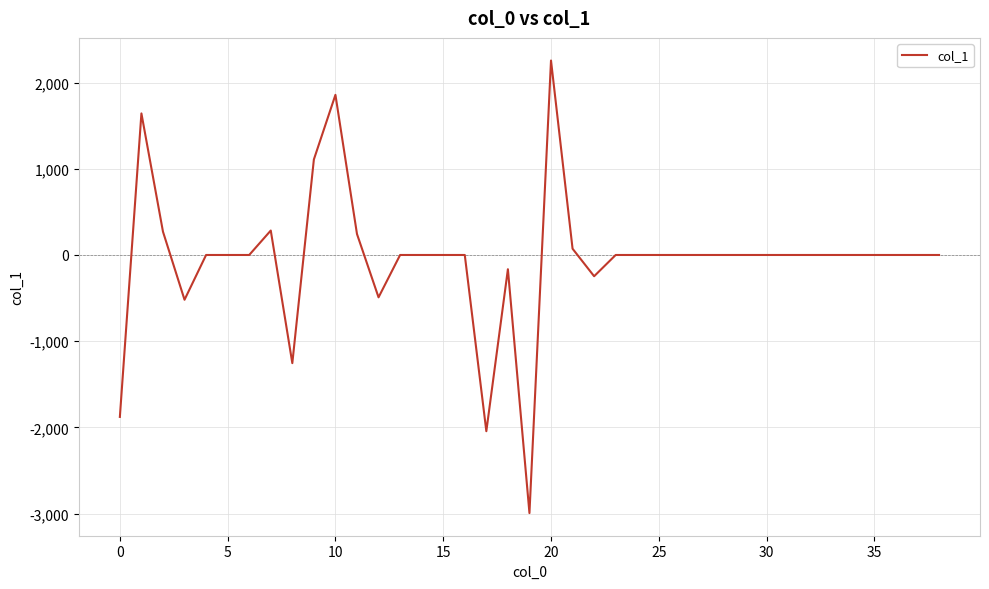

What is the smallest value displayed?

-2992.9